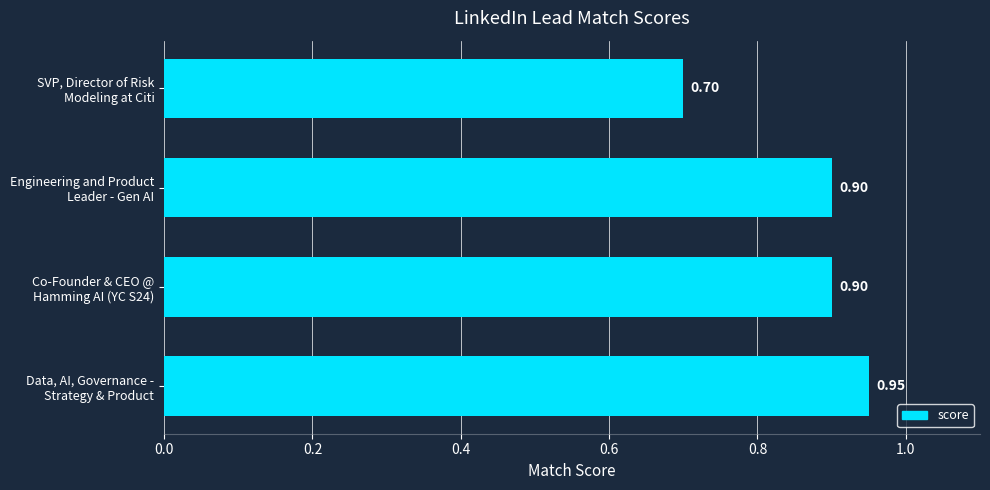

What is the average value?

0.9